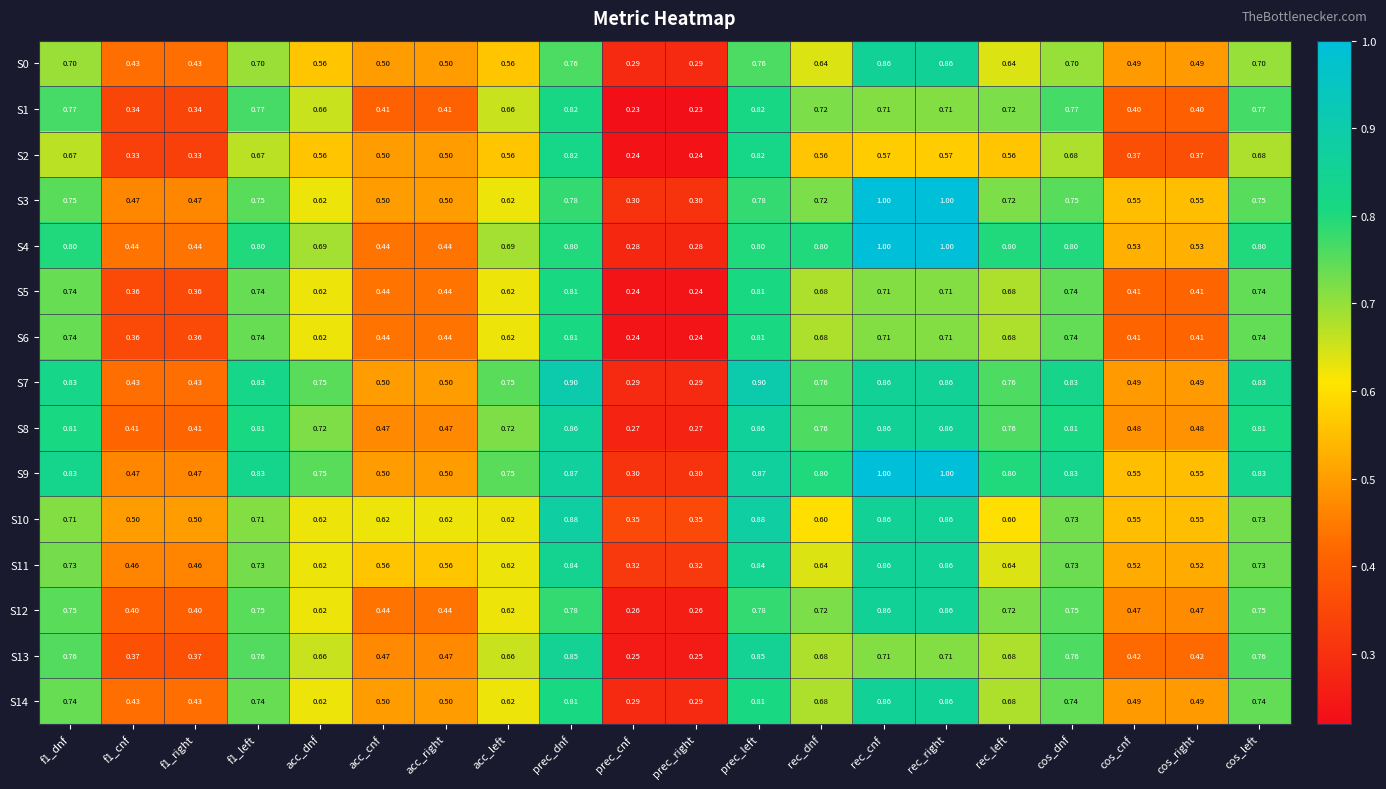

Is the value of S9 at rec_dnf greater than the value of S12 at rec_right?

No